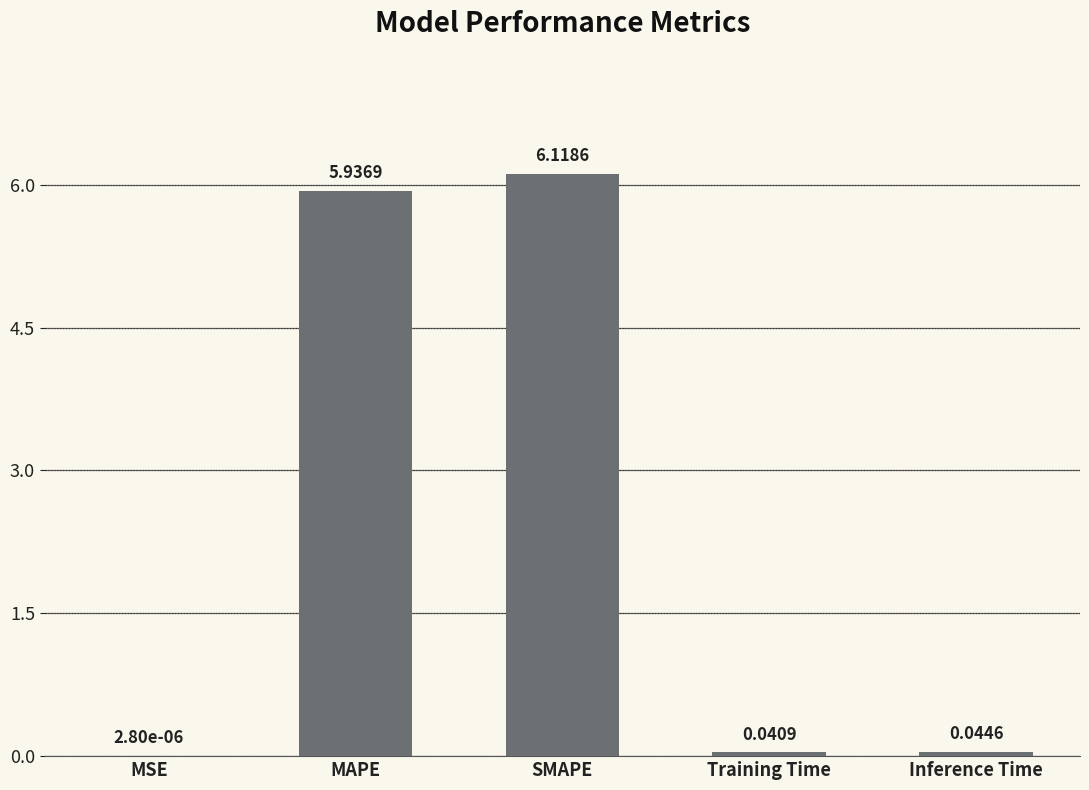

Which label corresponds to the largest value in the chart?

SMAPE